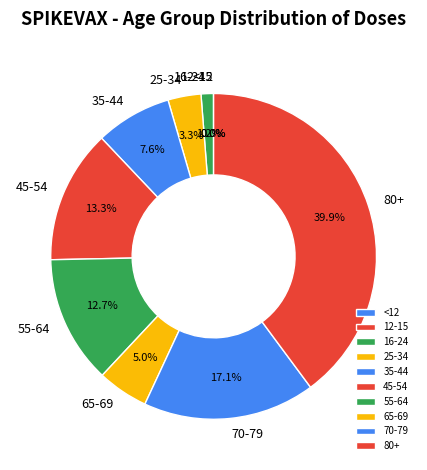

Which category has the biggest portion of the pie?

80+